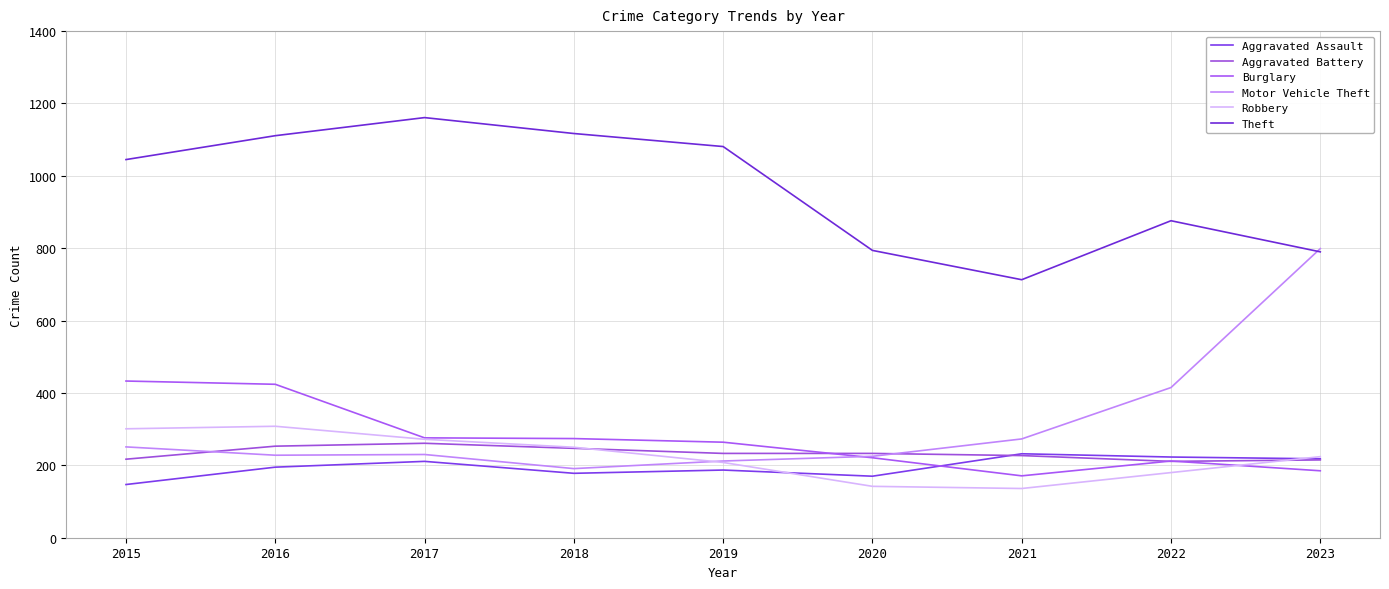

The Motor Vehicle Theft series shows 145 at 2021. True or false?

False